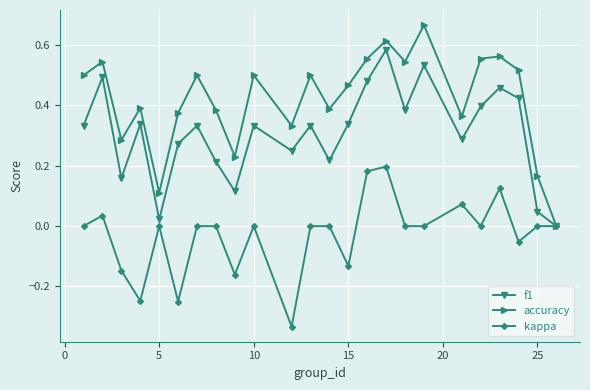

Which series has the largest range (max minus min)?

accuracy